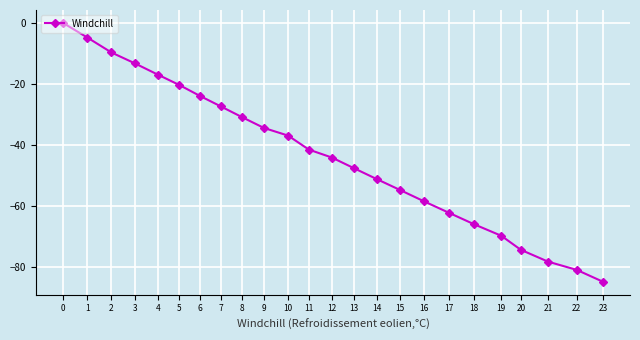

True or false: the data shows -33.8 at 16.

False